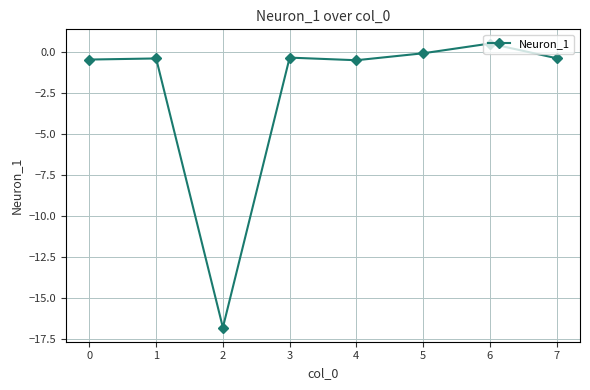

Where does the data first go above 0?

6